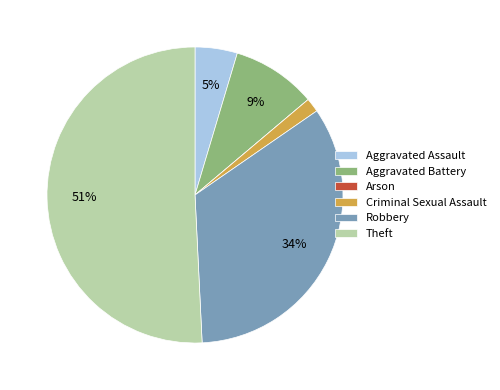

True or false: Aggravated Assault accounts for 5% of the total.

True